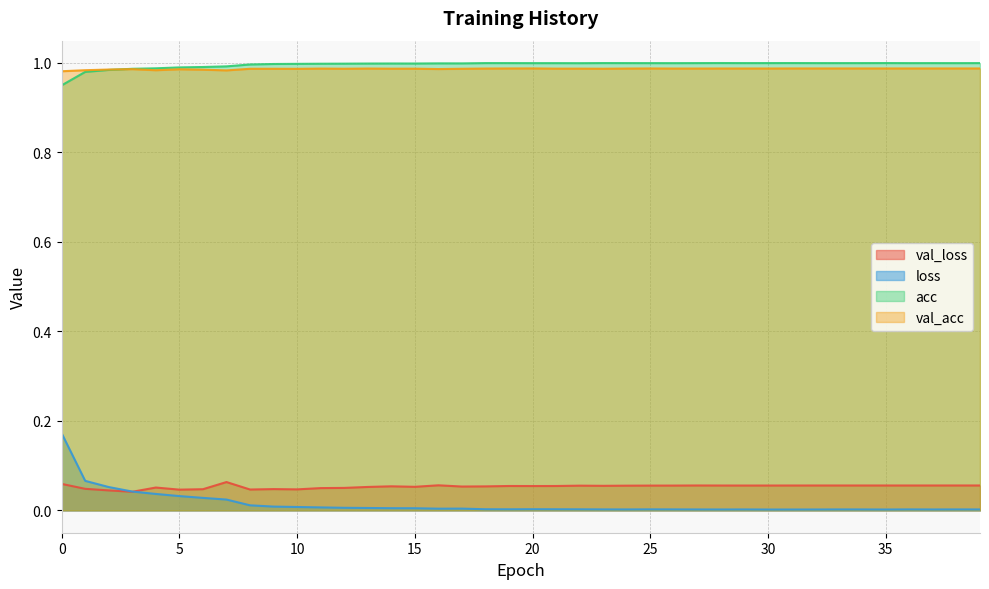

Which series changed the most between 6 and 11?

loss